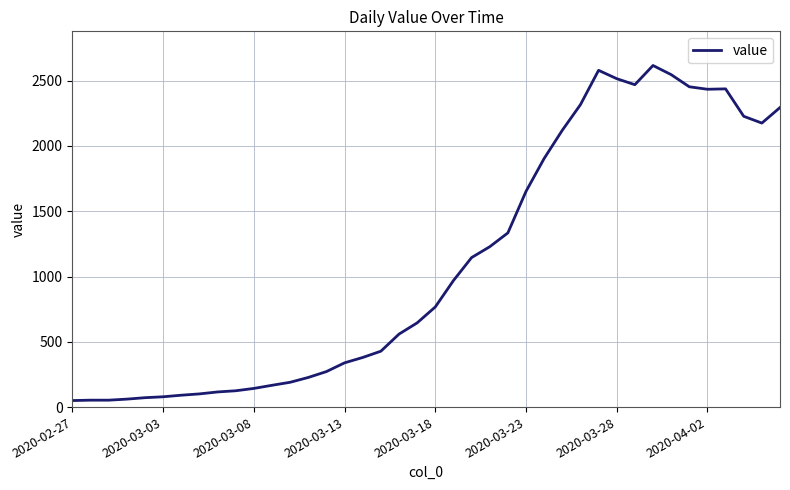

What is the greatest value displayed?

2616